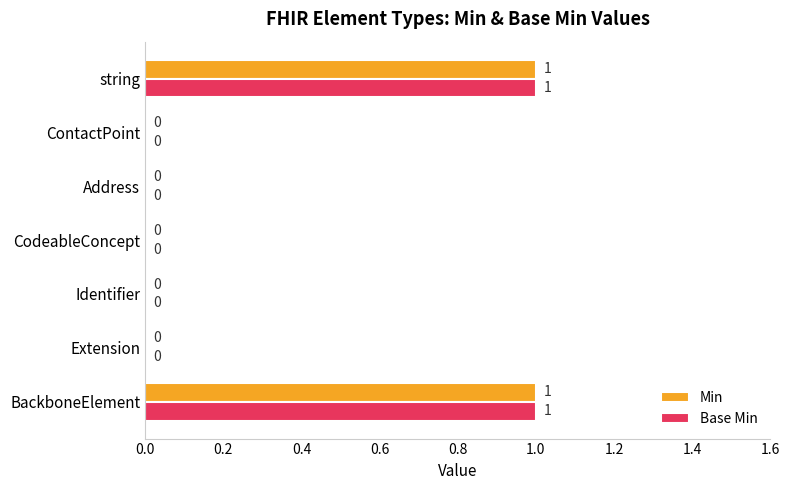

Is the value of Min at BackboneElement greater than the value of Base Min at Address?

Yes